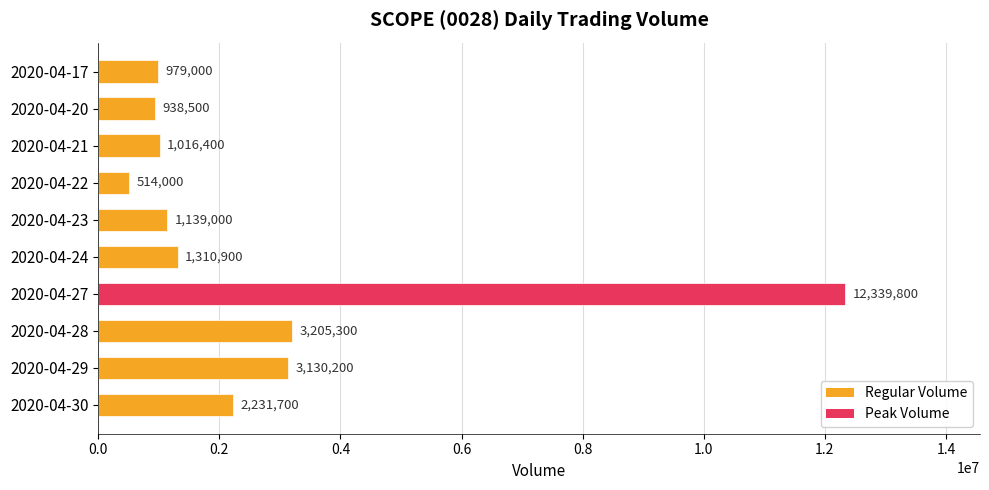

Where is the data nearest to the value 6426900?

2020-04-28